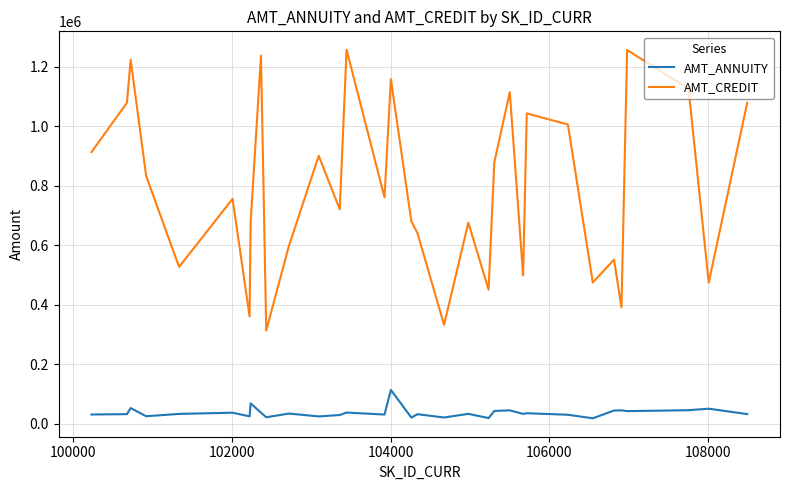

What is the maximum value for AMT_ANNUITY?

112909.5